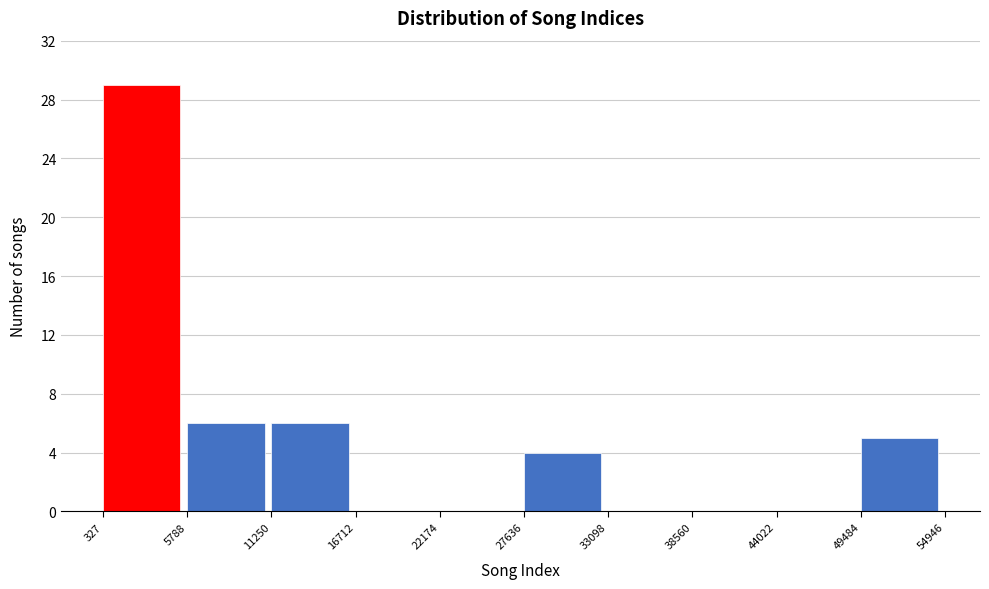

Reading left to right, transcribe this chart: for each bar, give the range it covers on the x-axis and its height. The values are not printed on the chart, so give them approximately, as read against the axis.

327 to 5788: 29
5788 to 11250: 6
11250 to 16712: 6
16712 to 22174: 0
22174 to 27636: 0
27636 to 33098: 4
33098 to 38560: 0
38560 to 44022: 0
44022 to 49484: 0
49484 to 54946: 5